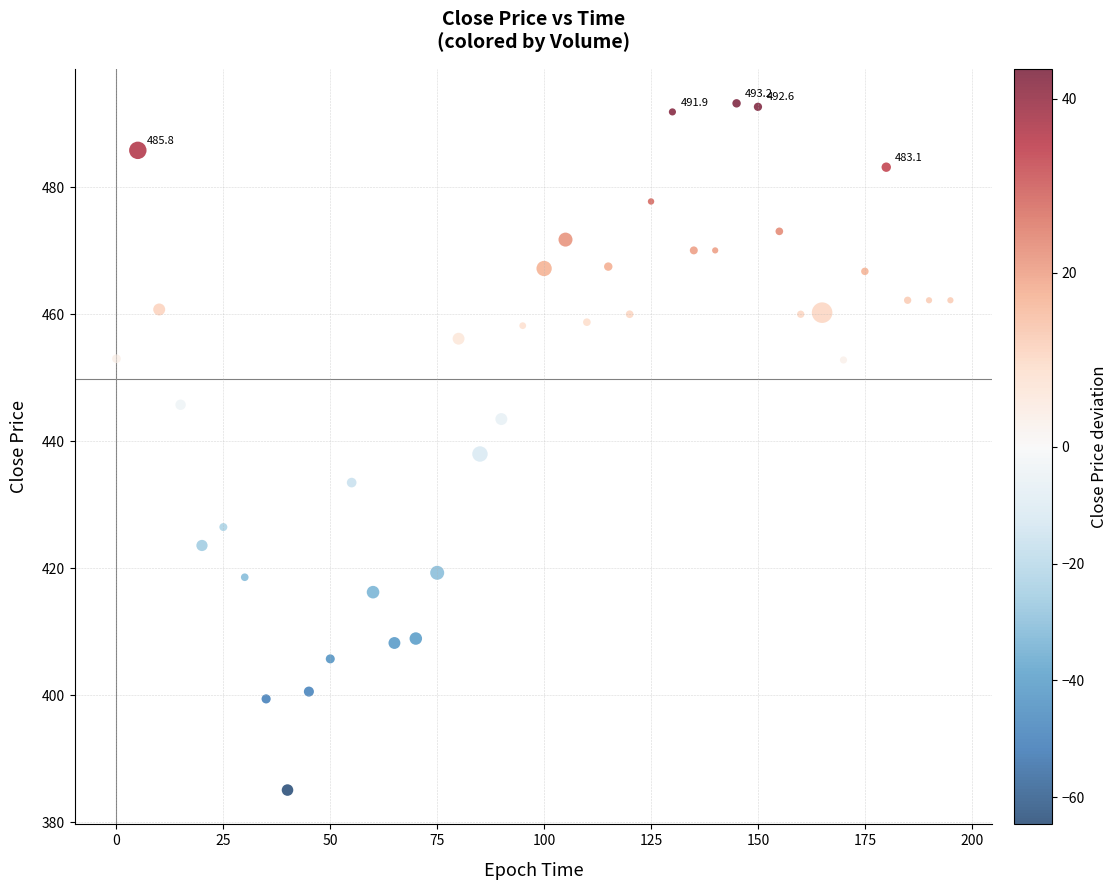

What is the range of Y values (max minus min)?

108.1